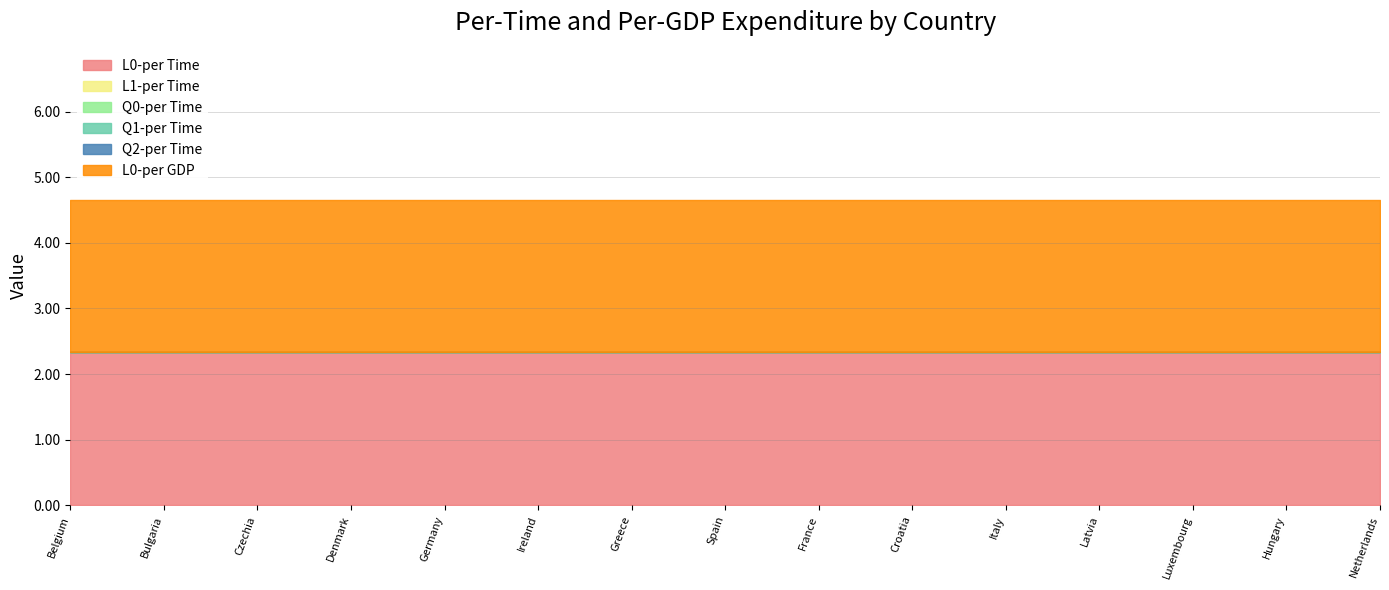

Reading right to left, transcribe all the data shown in this chart.

L0-per Time: Netherlands=2.3	Hungary=2.3	Luxembourg=2.3	Latvia=2.3	Italy=2.3	Croatia=2.3	France=2.3	Spain=2.3	Greece=2.3	Ireland=2.3	Germany=2.3	Denmark=2.3	Czechia=2.3	Bulgaria=2.3	Belgium=2.3
L1-per Time: Netherlands=0.0	Hungary=0.0	Luxembourg=0.0	Latvia=0.0	Italy=0.0	Croatia=0.0	France=0.0	Spain=0.0	Greece=0.0	Ireland=0.0	Germany=0.0	Denmark=0.0	Czechia=0.0	Bulgaria=0.0	Belgium=0.0
Q0-per Time: Netherlands=0.0	Hungary=0.0	Luxembourg=0.0	Latvia=0.0	Italy=0.0	Croatia=0.0	France=0.0	Spain=0.0	Greece=0.0	Ireland=0.0	Germany=0.0	Denmark=0.0	Czechia=0.0	Bulgaria=0.0	Belgium=0.0
Q1-per Time: Netherlands=0.0	Hungary=0.0	Luxembourg=0.0	Latvia=0.0	Italy=0.0	Croatia=0.0	France=0.0	Spain=0.0	Greece=0.0	Ireland=0.0	Germany=0.0	Denmark=0.0	Czechia=0.0	Bulgaria=0.0	Belgium=0.0
Q2-per Time: Netherlands=0.0	Hungary=0.0	Luxembourg=0.0	Latvia=0.0	Italy=0.0	Croatia=0.0	France=0.0	Spain=0.0	Greece=0.0	Ireland=0.0	Germany=0.0	Denmark=0.0	Czechia=0.0	Bulgaria=0.0	Belgium=0.0
L0-per GDP: Netherlands=2.3	Hungary=2.3	Luxembourg=2.3	Latvia=2.3	Italy=2.3	Croatia=2.3	France=2.3	Spain=2.3	Greece=2.3	Ireland=2.3	Germany=2.3	Denmark=2.3	Czechia=2.3	Bulgaria=2.3	Belgium=2.3